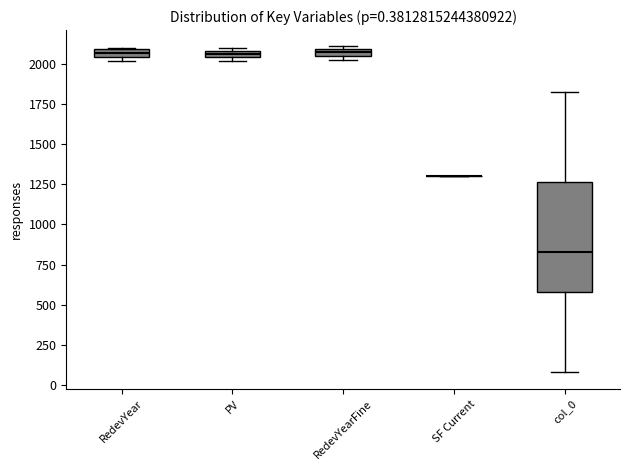

Which box is the tallest, from its lower edge to its upper edge?

col_0